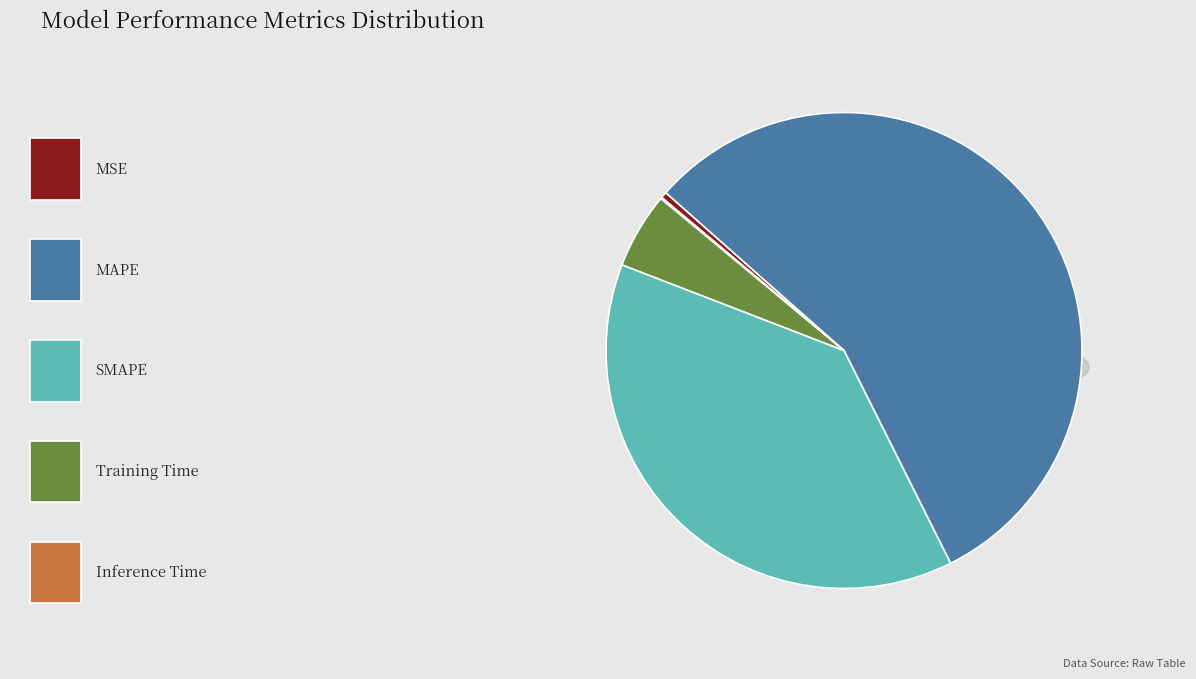

Which slice represents more than half of the pie?

MAPE